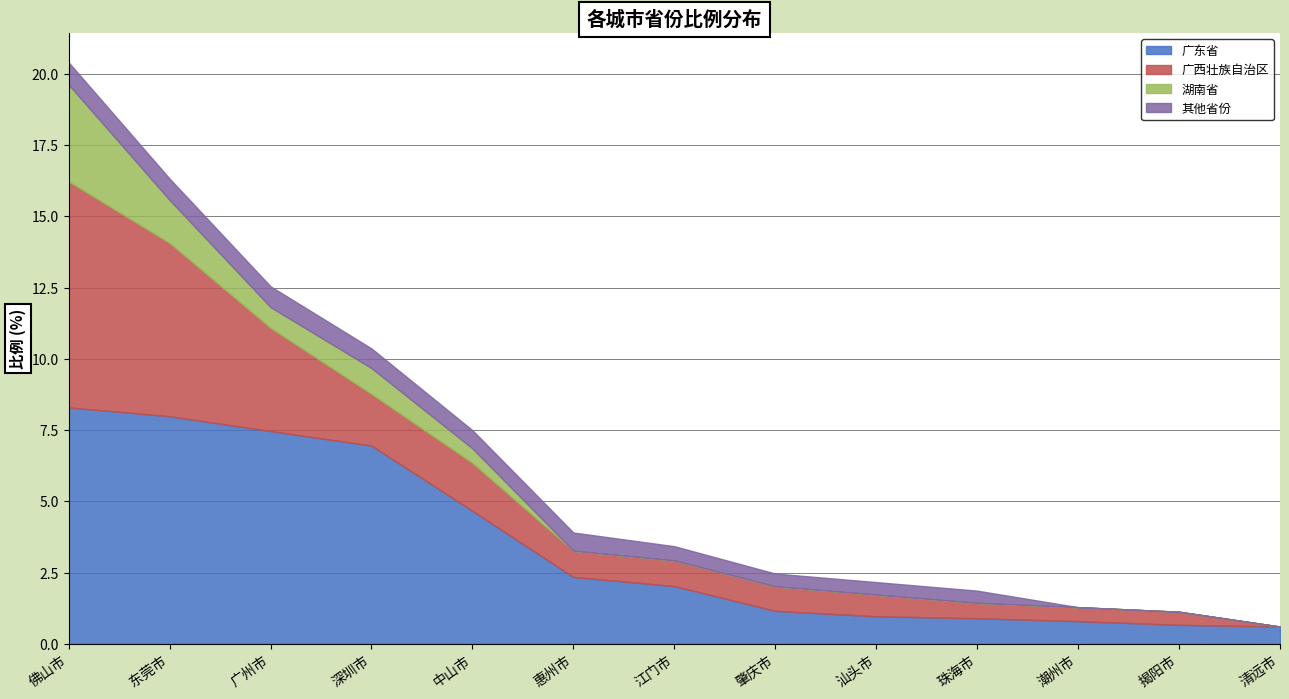

What is the value of the 广东省 point at the 7th from the left?

2.0